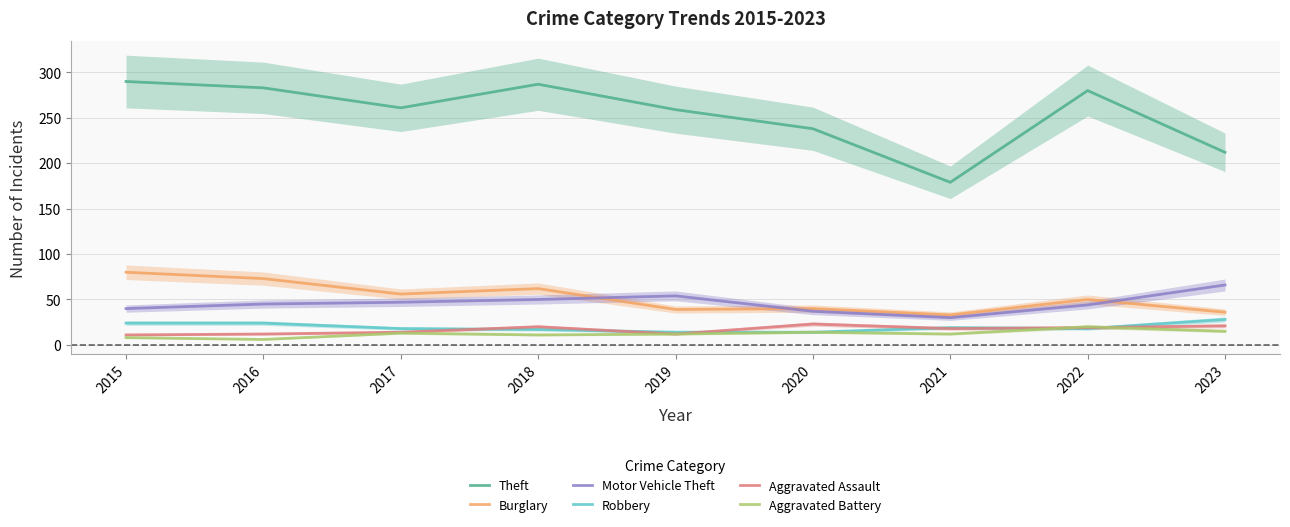

How many data points does each series have?

9